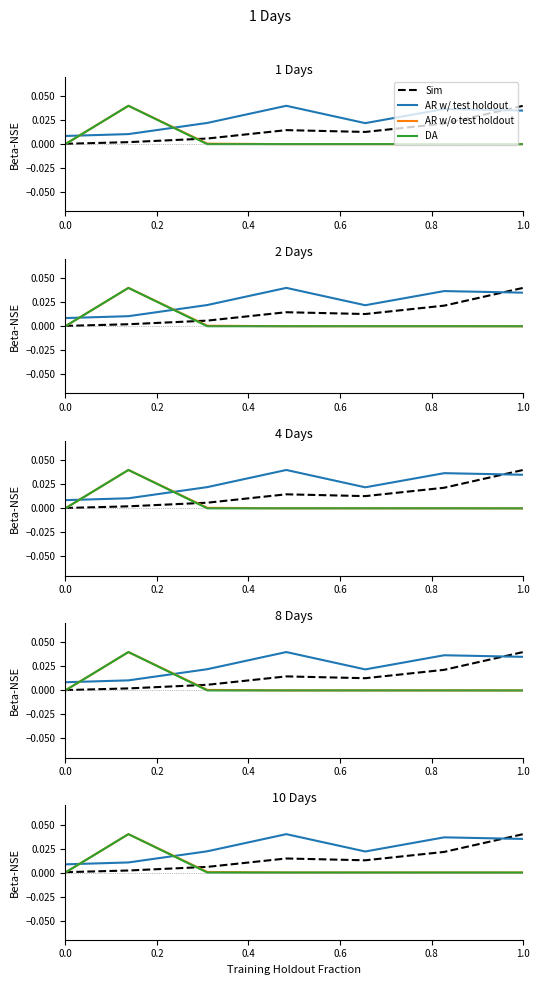

What is the total value across all series at 0.2?

0.1